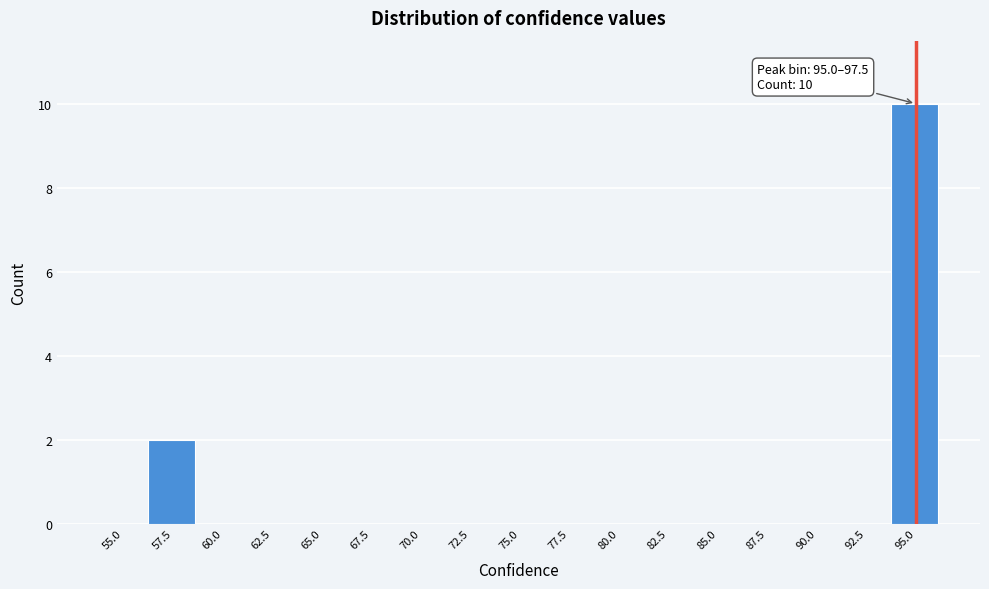

Reading left to right, what are all the values shown in this chart?

55.0=0	57.5=2	60.0=0	62.5=0	65.0=0	67.5=0	70.0=0	72.5=0	75.0=0	77.5=0	80.0=0	82.5=0	85.0=0	87.5=0	90.0=0	92.5=0	95.0=10